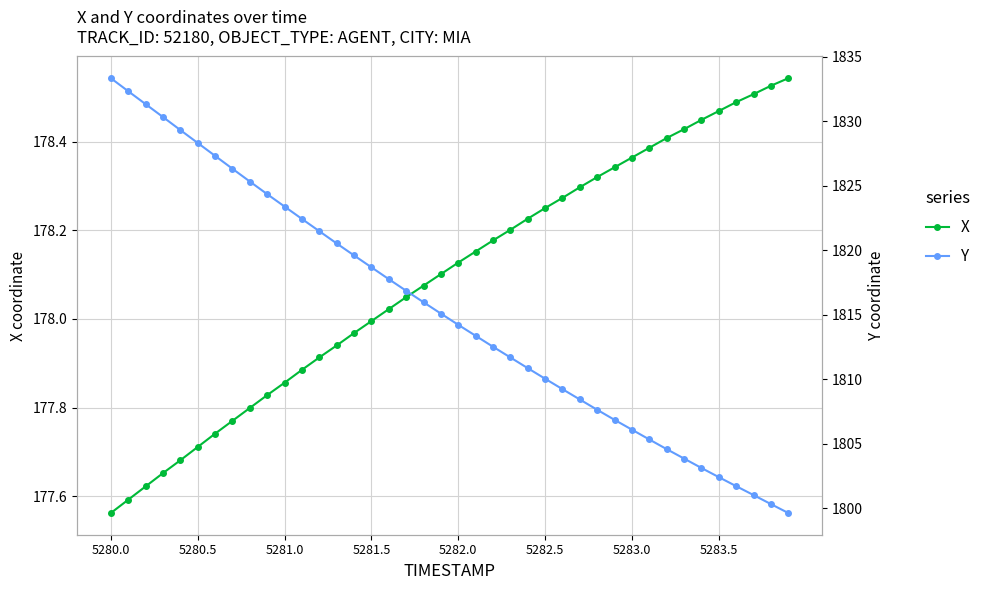

Which series has the largest range (max minus min)?

Y